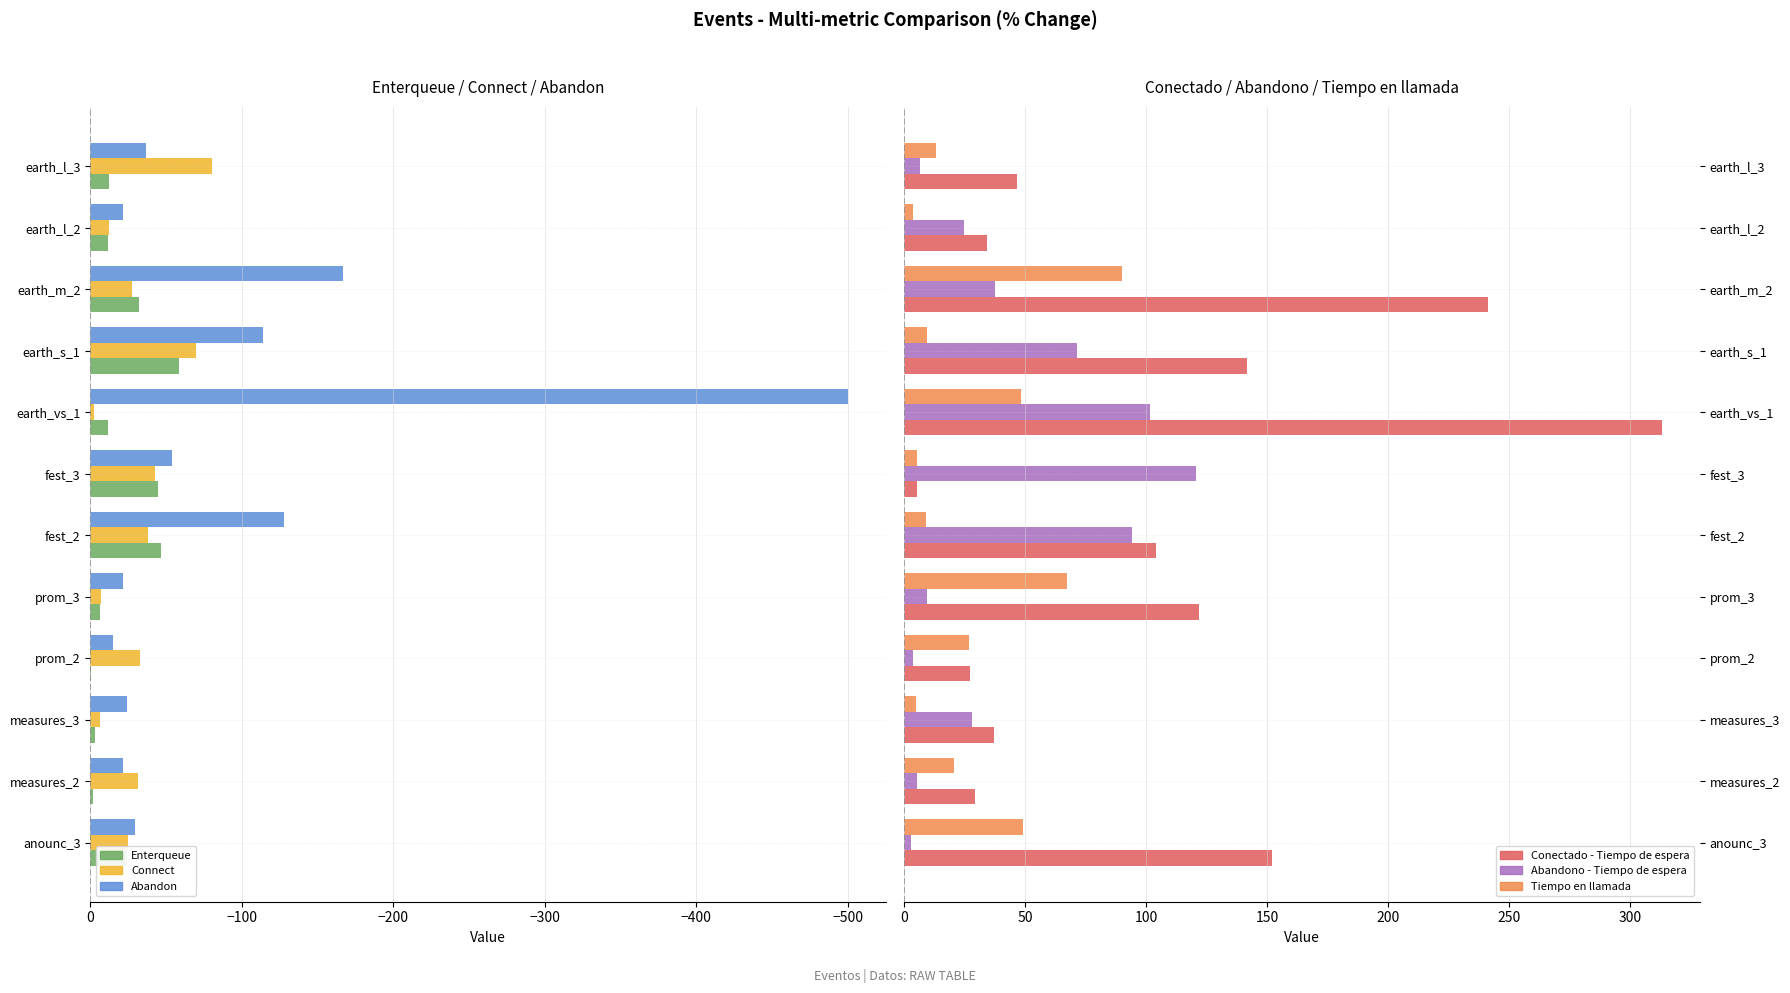

Where is Abandon nearest to the value -257?

earth_m_2